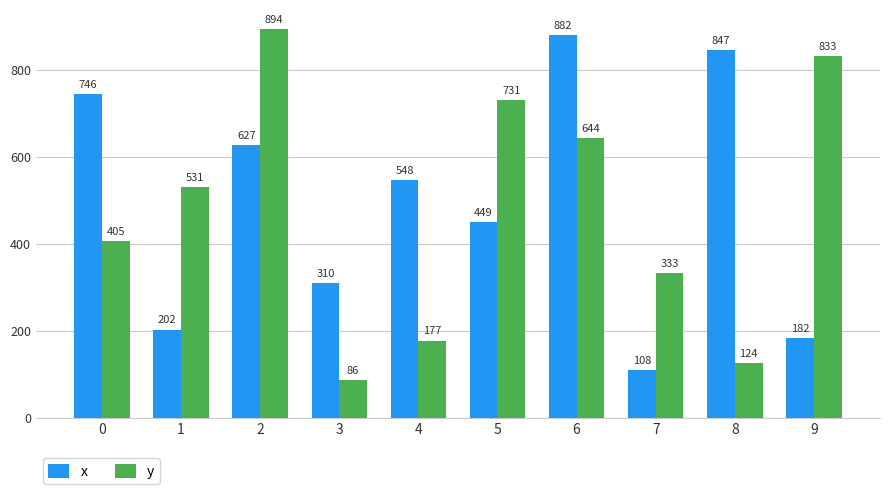

What is the maximum value for y?

894.7